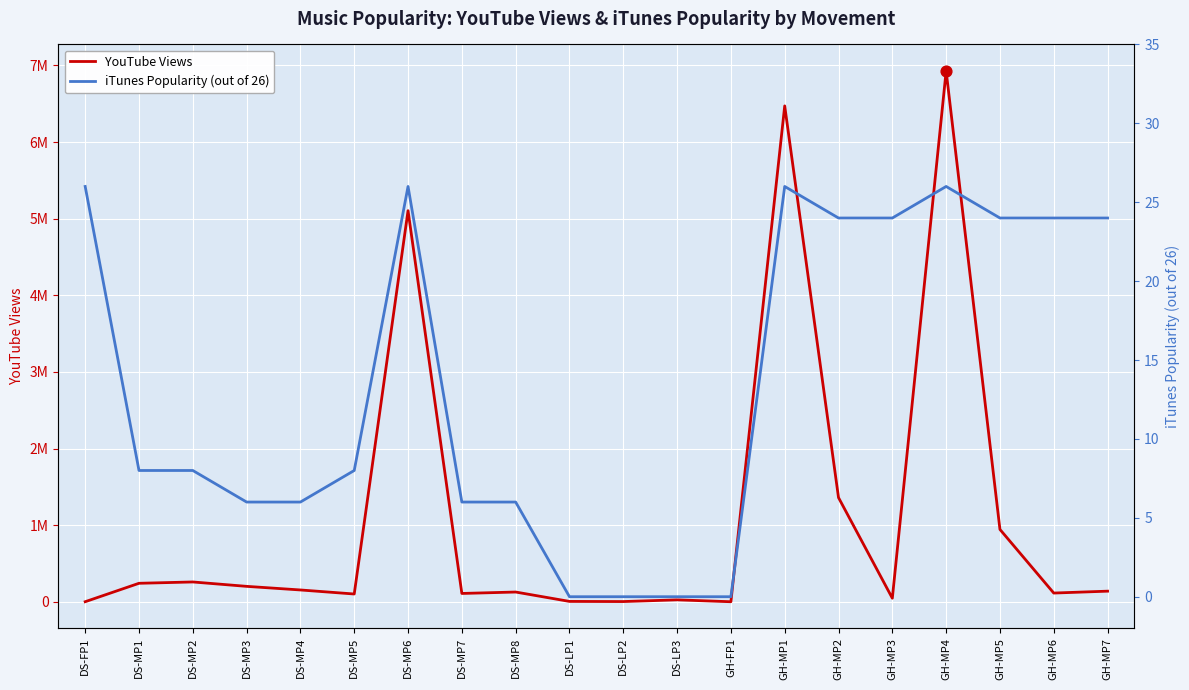

At which category is the sum across all series the highest?

GH-MP4